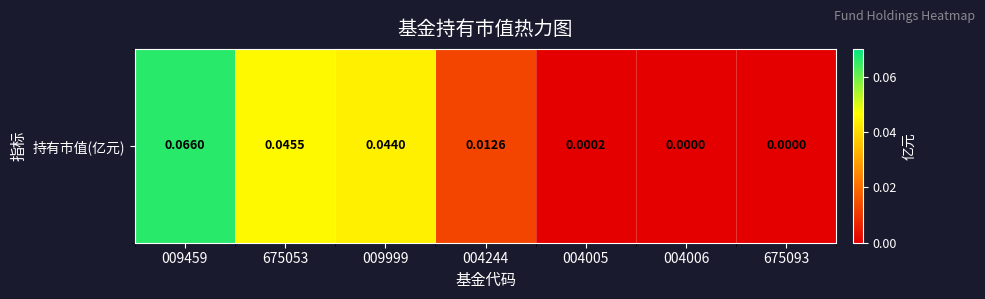

Which category has the highest value across all series?

009459